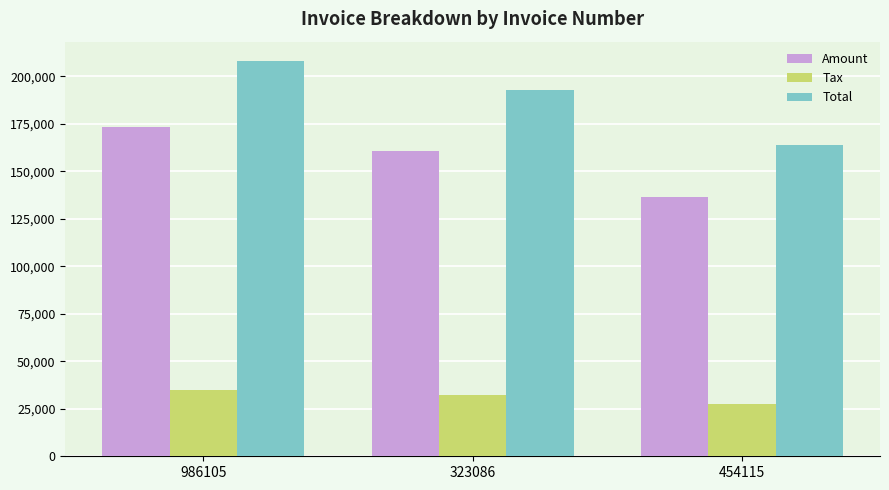

How many bars are there in each group?

3